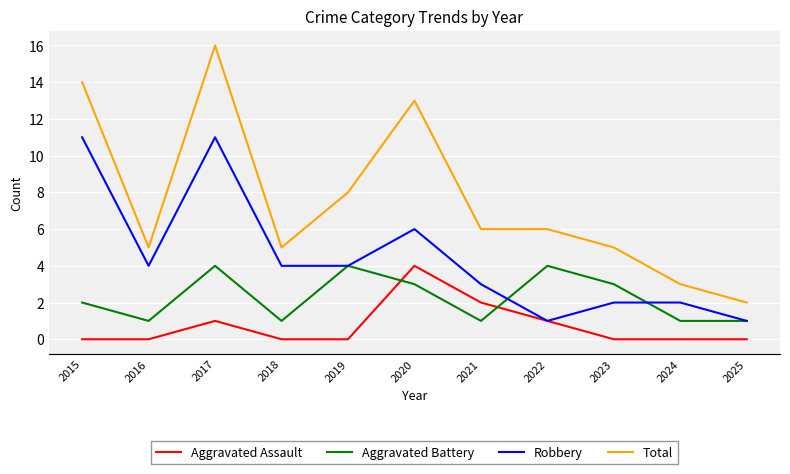

True or false: Total and Aggravated Assault intersect in this chart.

False